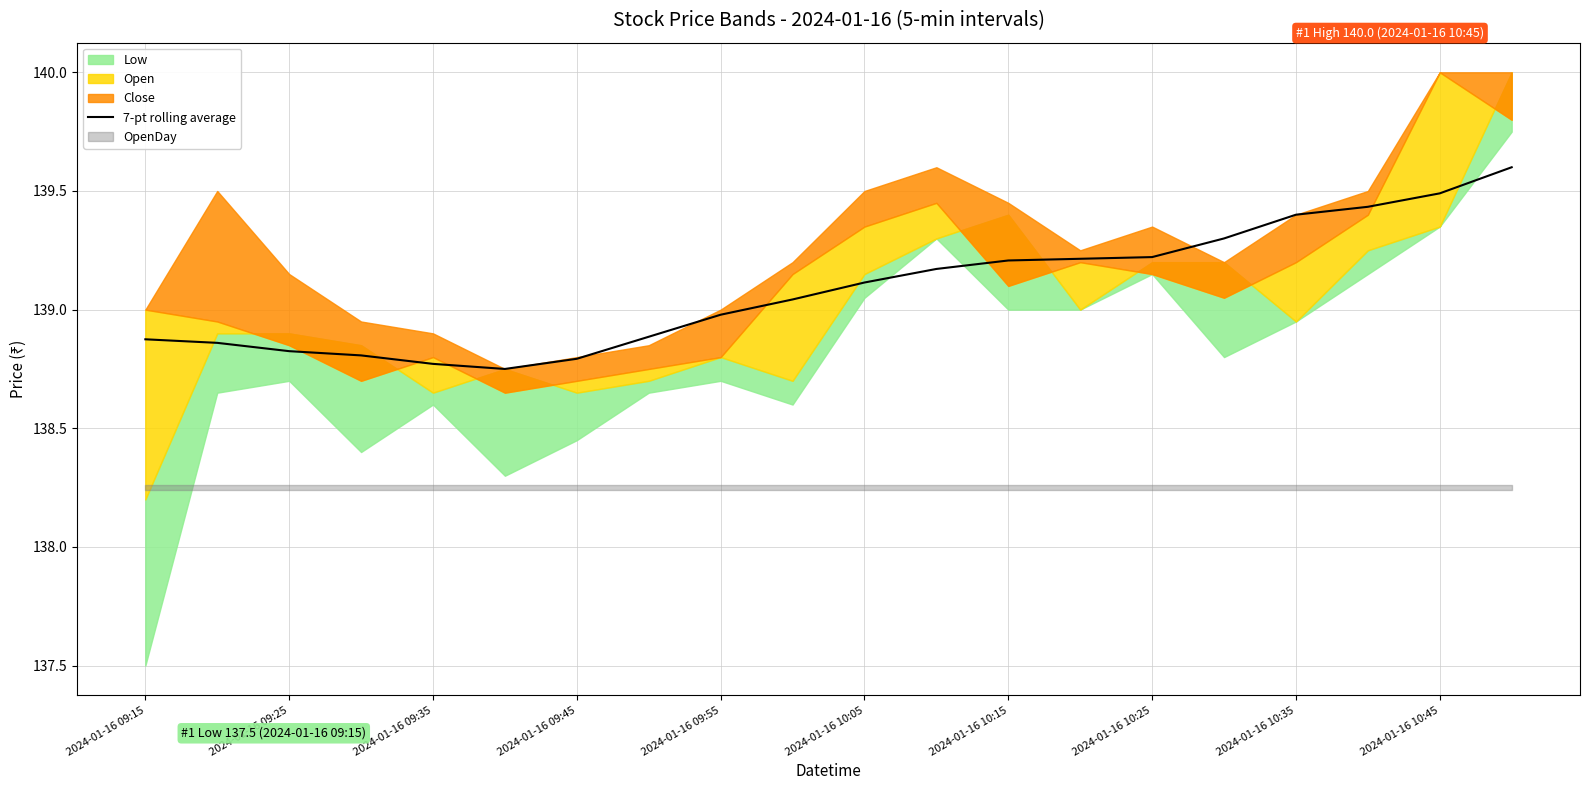

What is the value of the 13th point from the left?

139.2